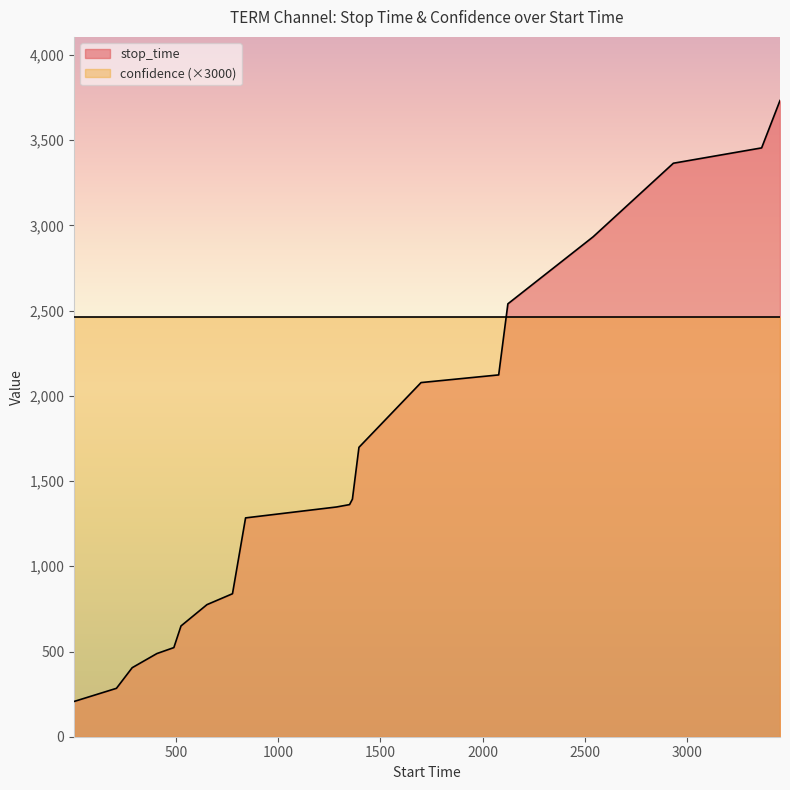

What is the minimum value shown in the chart?

207.0